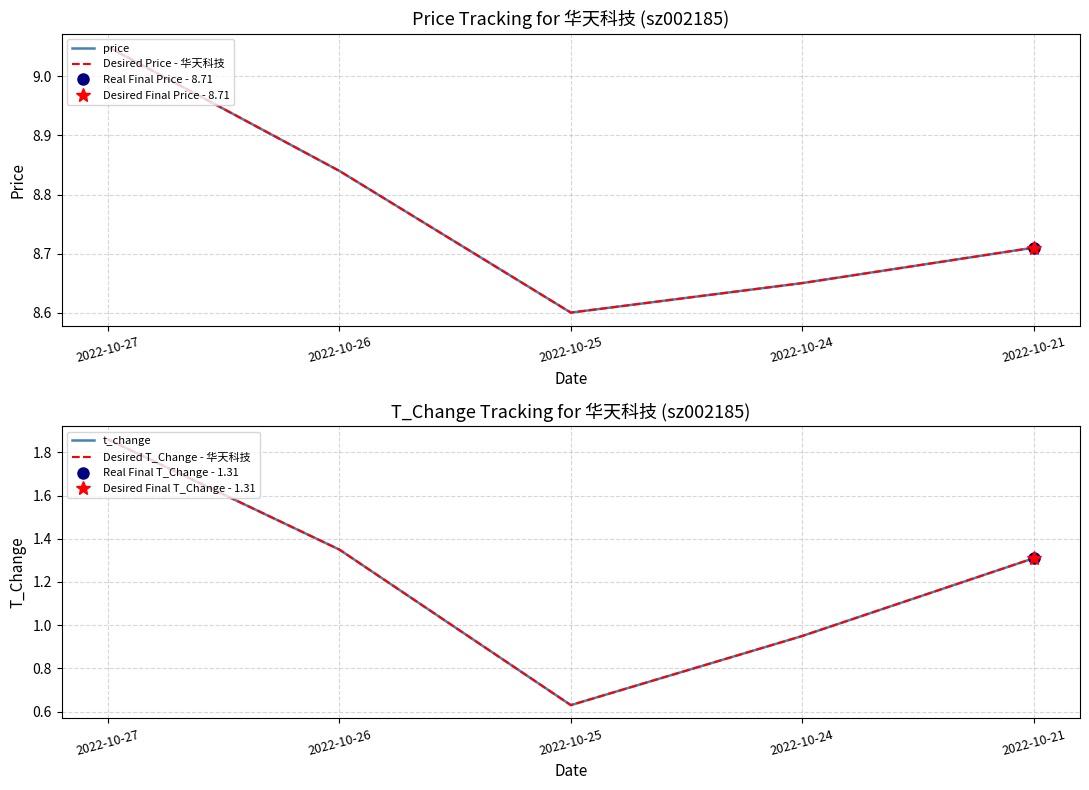

Reading left to right, what are all the values shown in this chart?

price: 2022-10-27=9.1	2022-10-26=8.8	2022-10-25=8.6	2022-10-24=8.7	2022-10-21=8.7
Desired Price - 华天科技: 2022-10-27=9.1	2022-10-26=8.8	2022-10-25=8.6	2022-10-24=8.7	2022-10-21=8.7
t_change: 2022-10-27=1.9	2022-10-26=1.4	2022-10-25=0.6	2022-10-24=0.9	2022-10-21=1.3
Desired T_Change - 华天科技: 2022-10-27=1.9	2022-10-26=1.4	2022-10-25=0.6	2022-10-24=0.9	2022-10-21=1.3